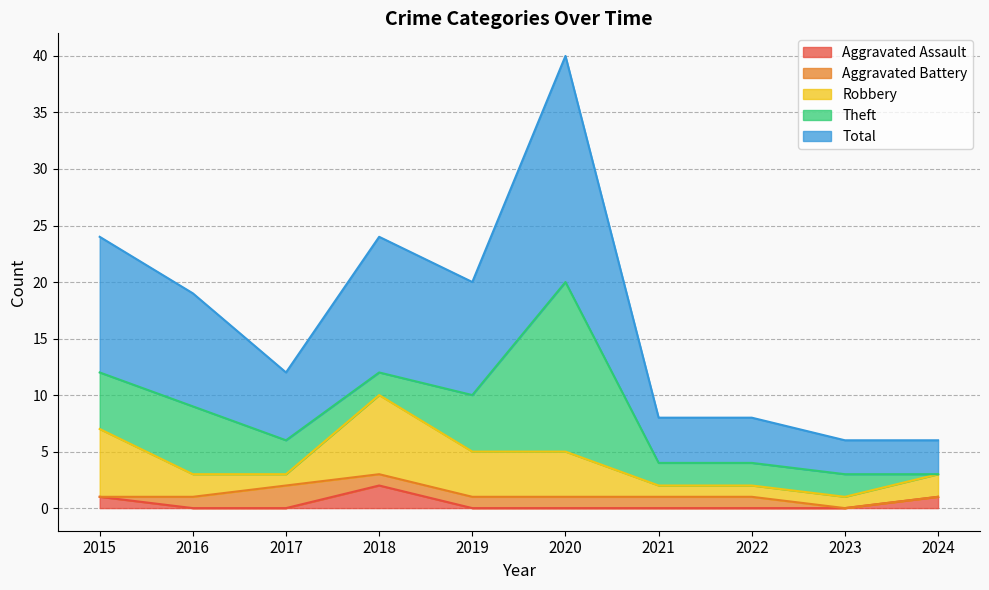

What is the difference between the Aggravated Battery values at 2015 and 2017?

2